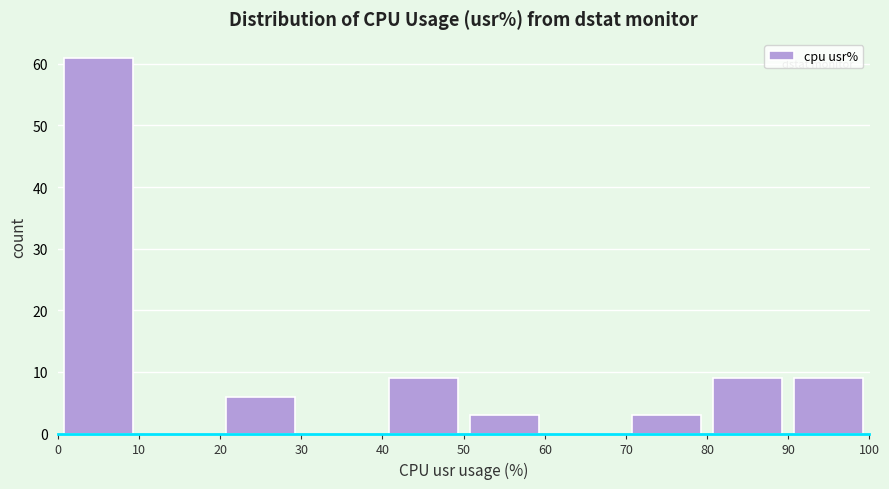

Which range on the x-axis has the tallest bar?

0 to 10